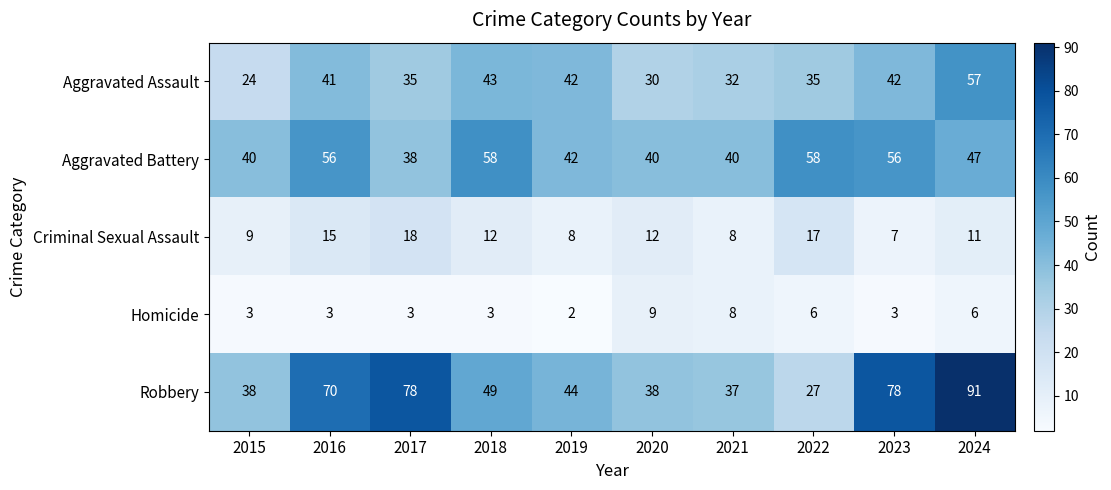

How many data points in Criminal Sexual Assault are less than 12?

5